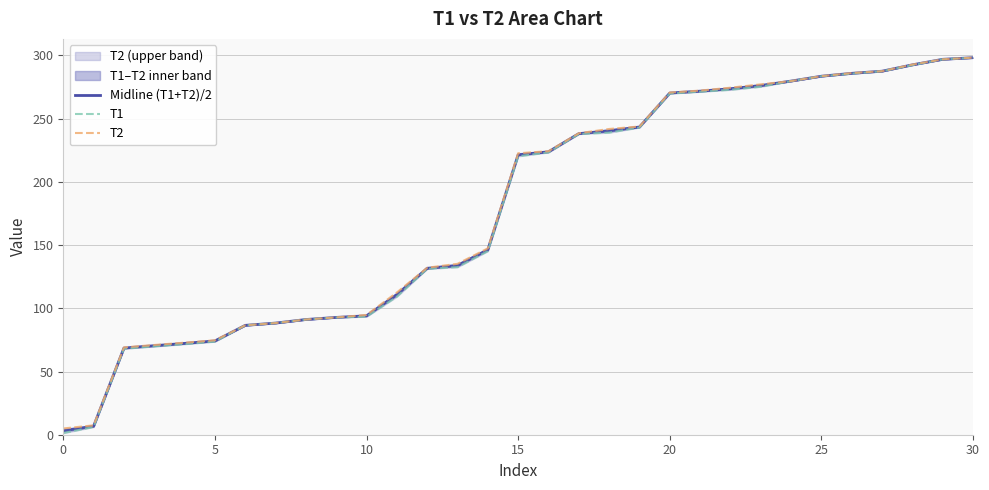

Rank the series by their maximum value, from lowest to highest.

T1, Midline (T1+T2)/2, T2